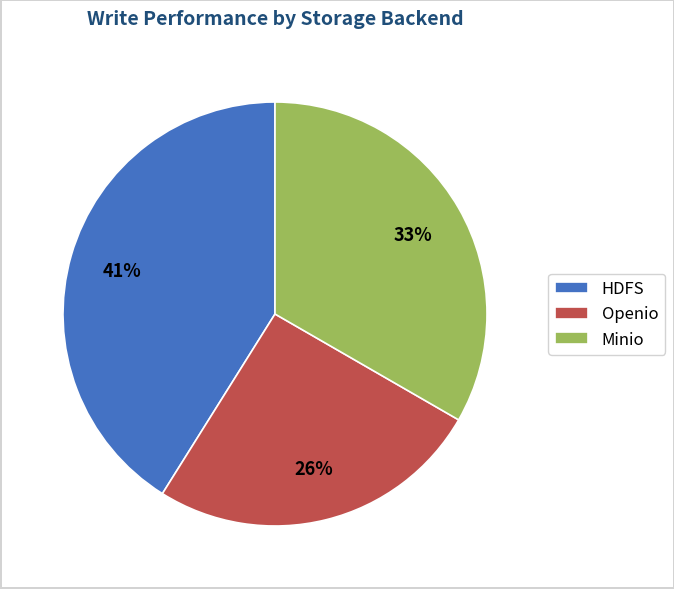

How many segments does this pie chart have?

3